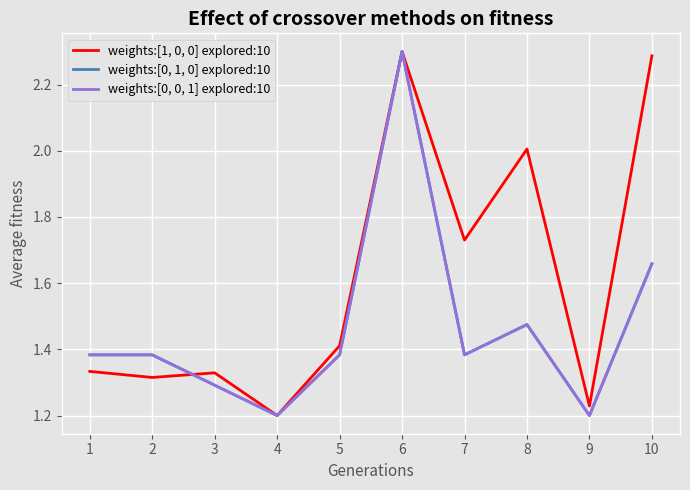

Reading left to right, list all the values displayed in this chart.

weights:[1, 0, 0] explored:10: 1.3	1.3	1.3	1.2	1.4	2.3	1.7	2.0	1.2	2.3
weights:[0, 1, 0] explored:10: 1.4	1.4	1.3	1.2	1.4	2.3	1.4	1.5	1.2	1.7
weights:[0, 0, 1] explored:10: 1.4	1.4	1.3	1.2	1.4	2.3	1.4	1.5	1.2	1.7